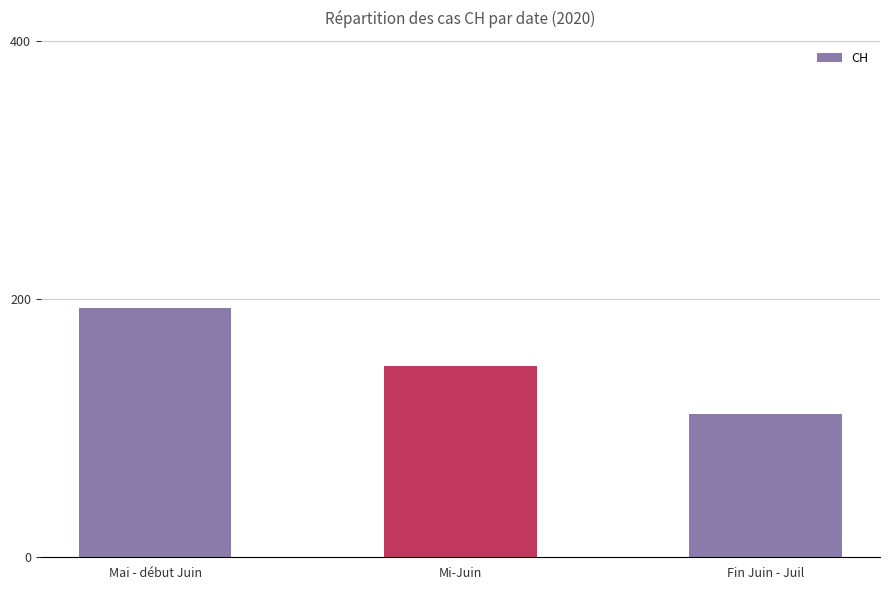

What is the label of the 1st bar from the right?

Fin Juin - Juil